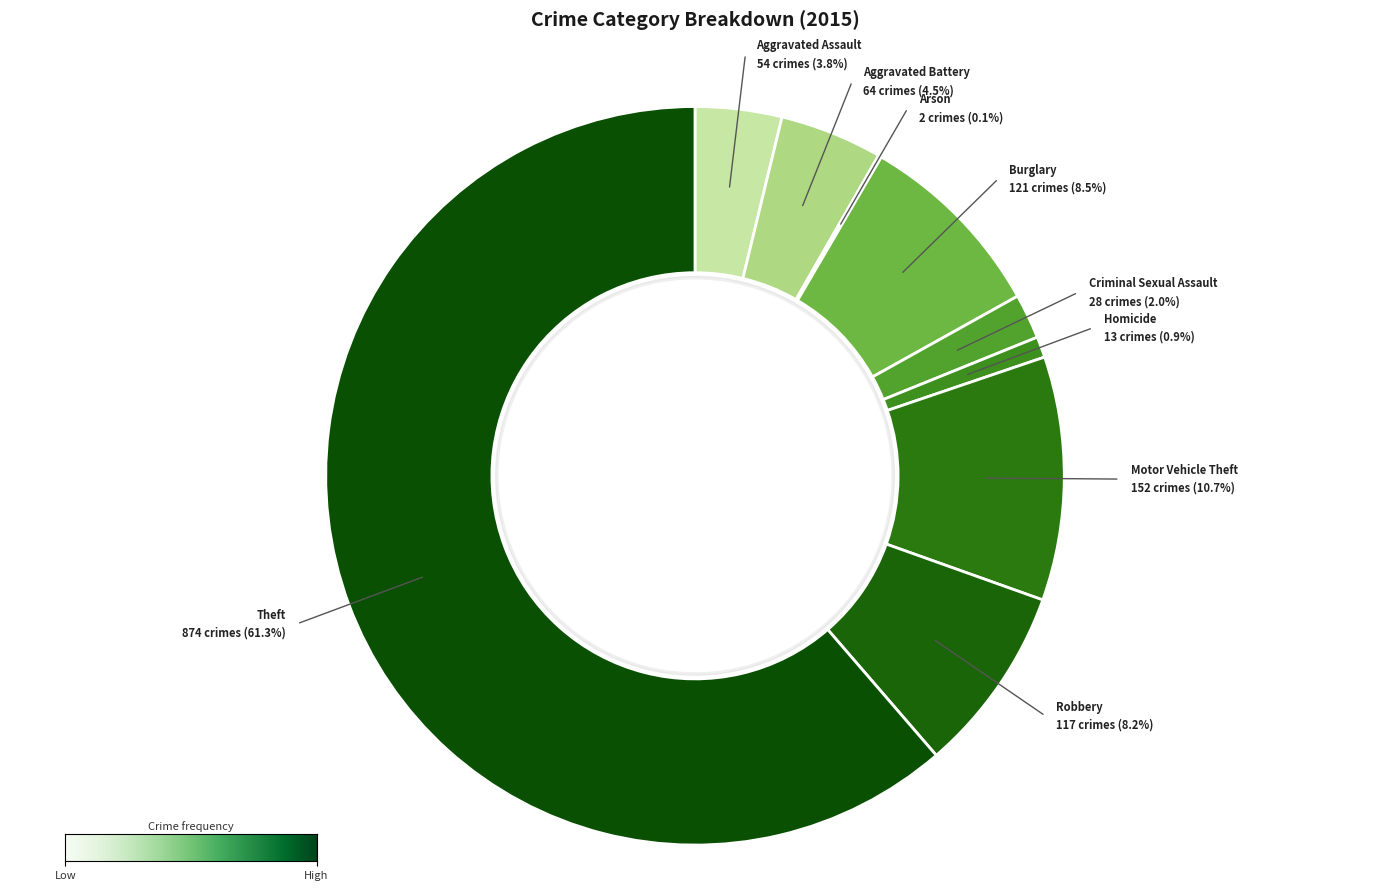

Does Aggravated Assault represent more than half of the total?

No